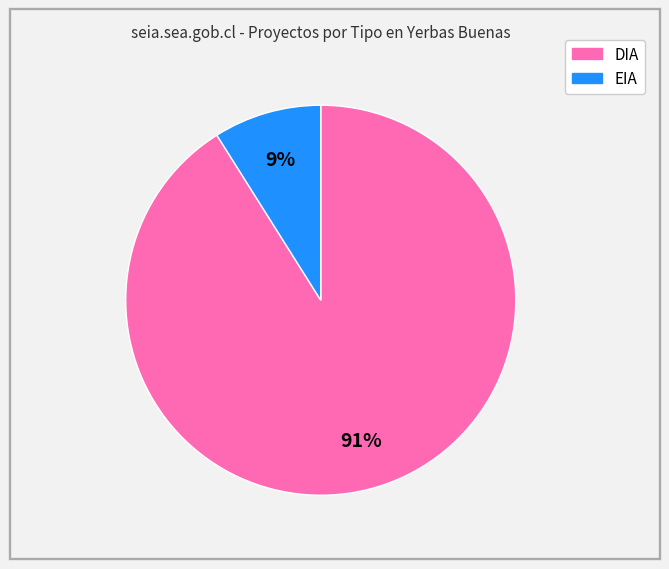

Is it true that EIA is 1% of the pie?

False